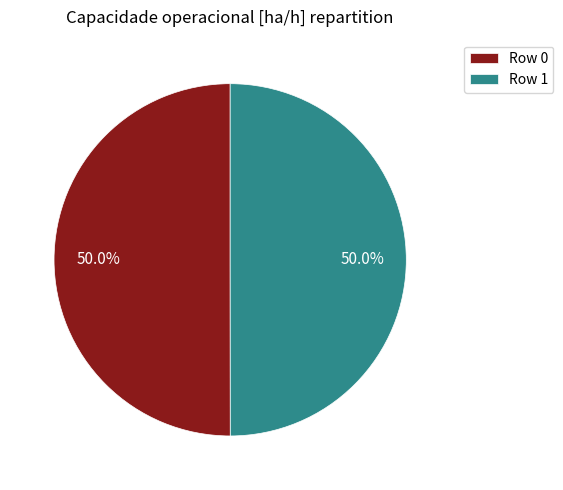

What is the ratio of the value at Row 0 to the value at Row 1?

1.0